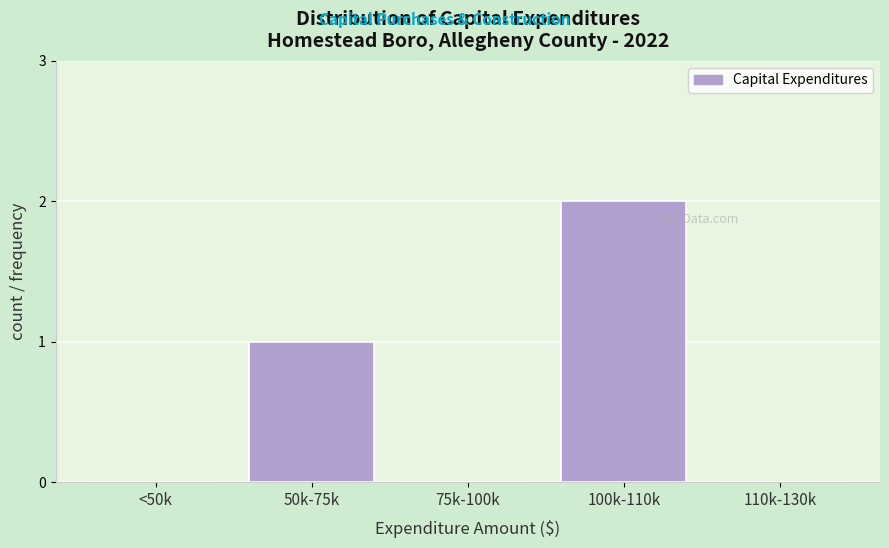

Reading left to right, transcribe all the data shown in this chart.

<50k=0	50k-75k=1	75k-100k=0	100k-110k=2	110k-130k=0